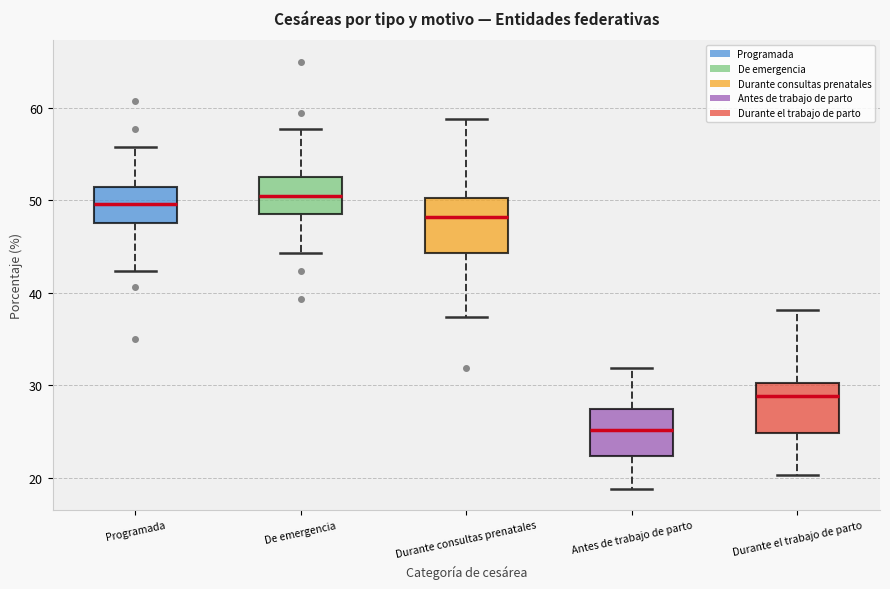

Which box's median line is the lowest?

Antes de trabajo de parto